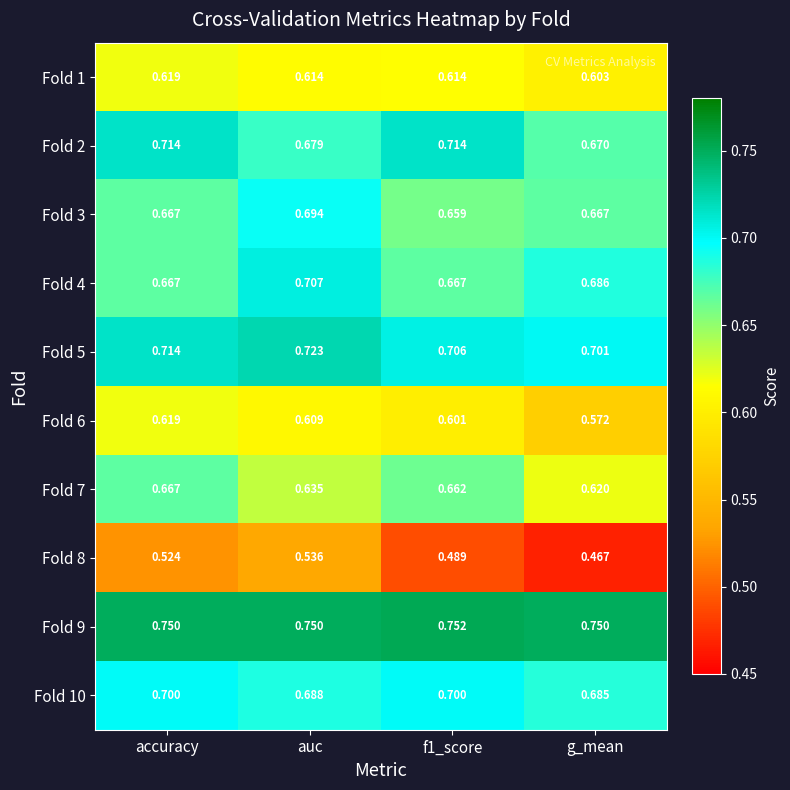

Is the value of Fold 10 at auc greater than the value of Fold 6 at auc?

Yes